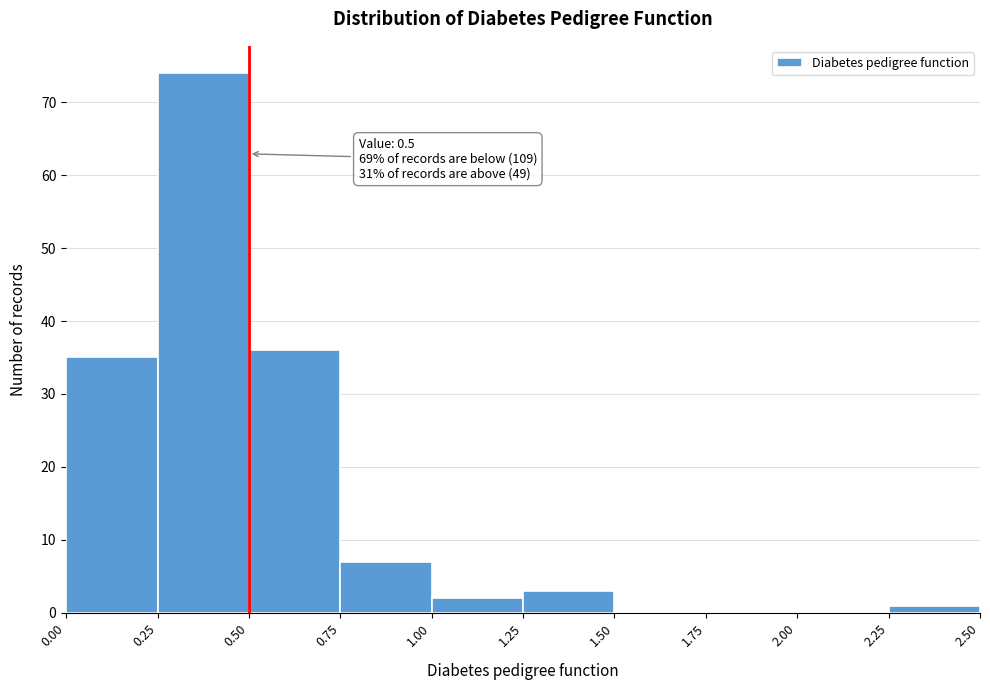

Which range on the x-axis has the tallest bar?

0.25 to 0.50